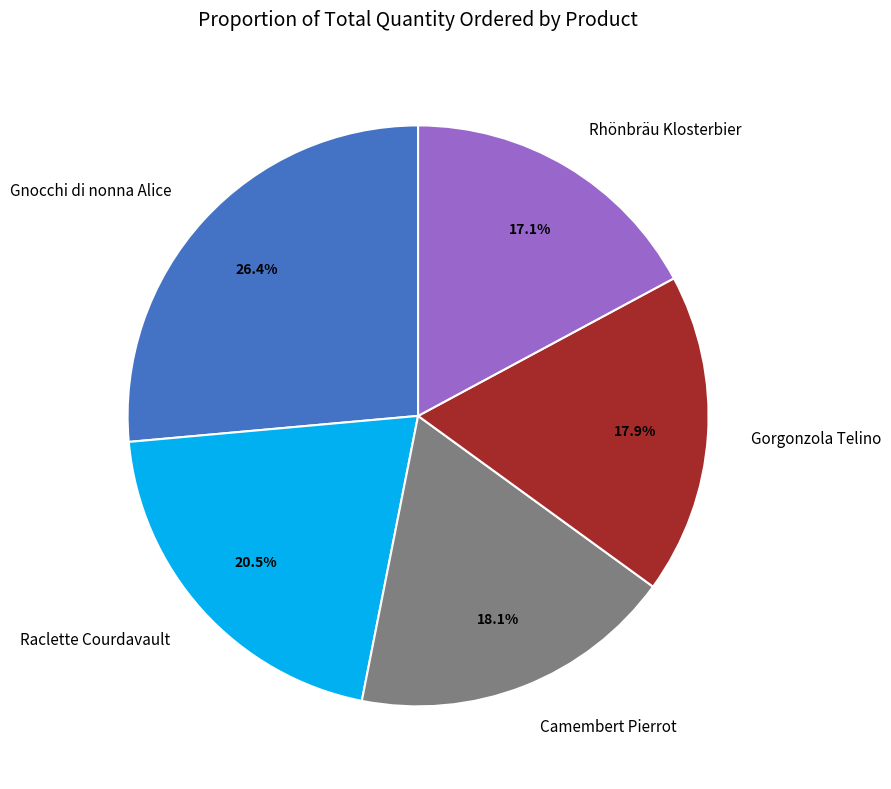

Is there any slice that represents more than half of the pie?

No